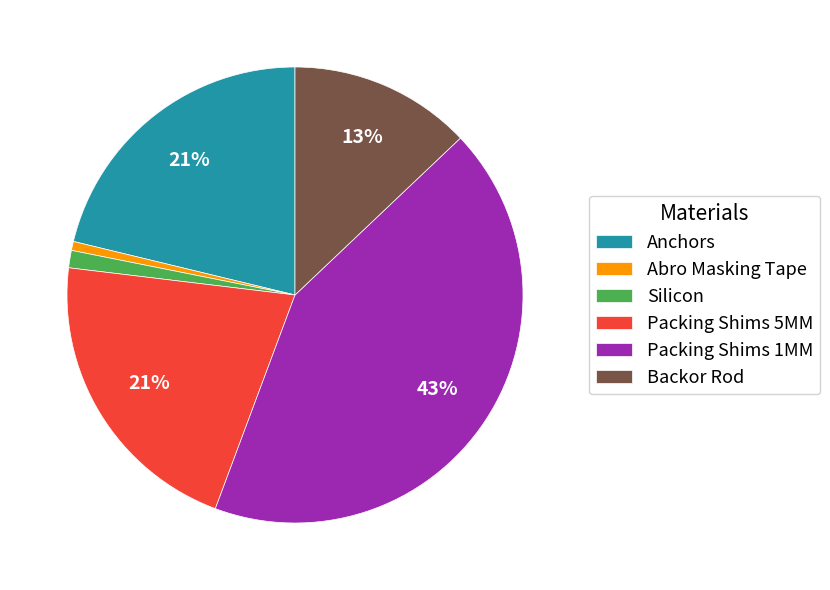

How many segments does this pie chart have?

6